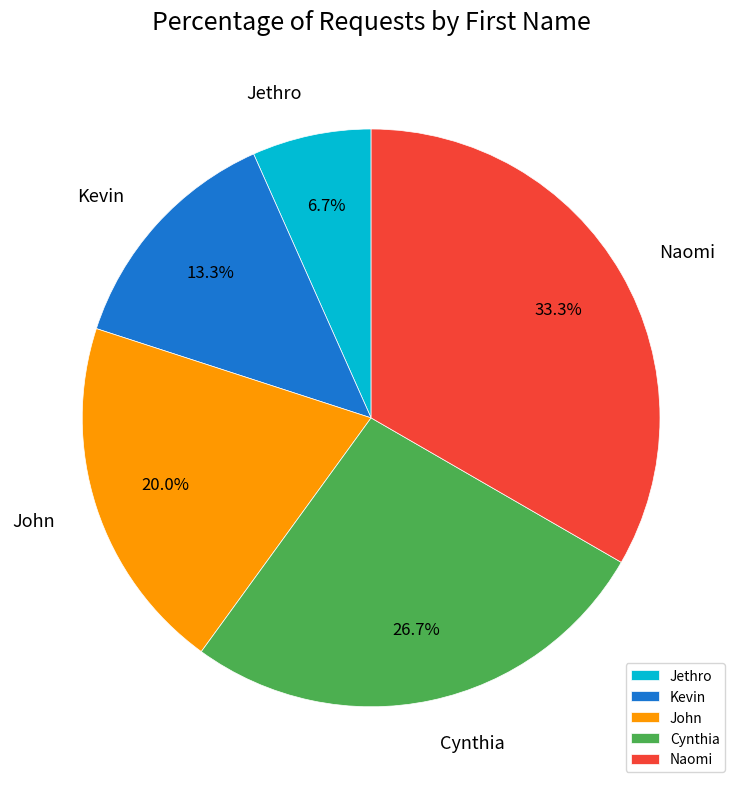

How many segments does this pie chart have?

5